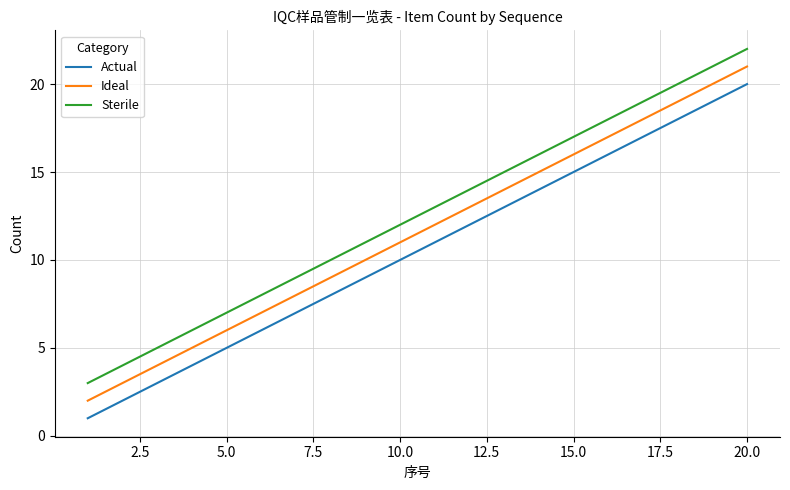

List the series in order of their peak value, highest first.

Sterile, Ideal, Actual